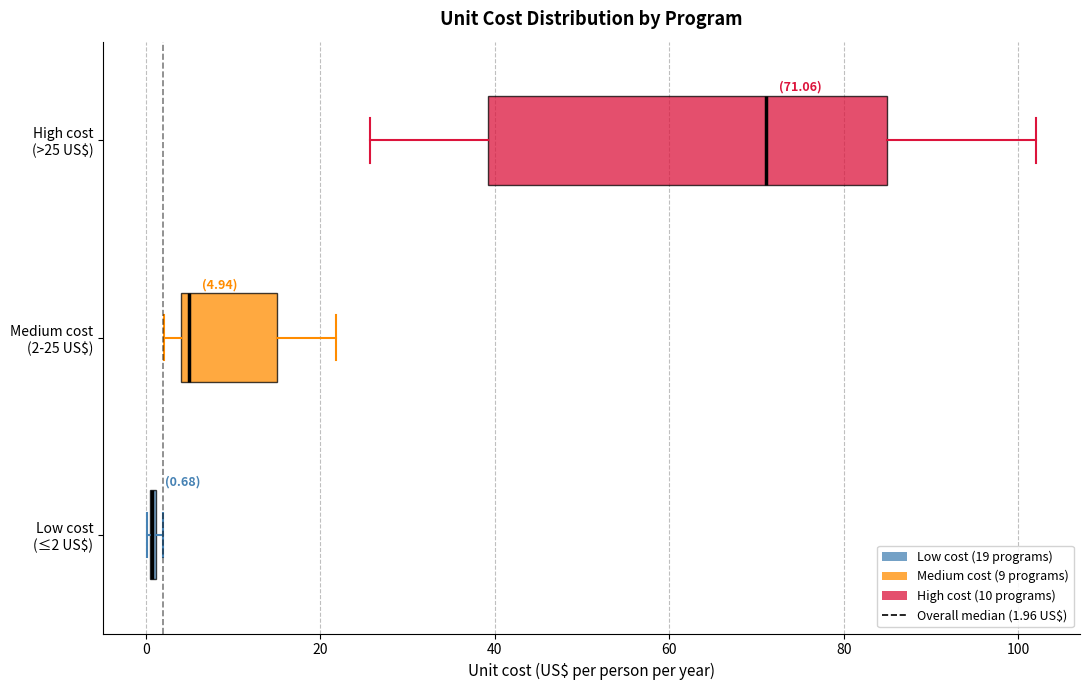

Which box is the widest, from its left edge to its right edge?

High cost (>25 US$)